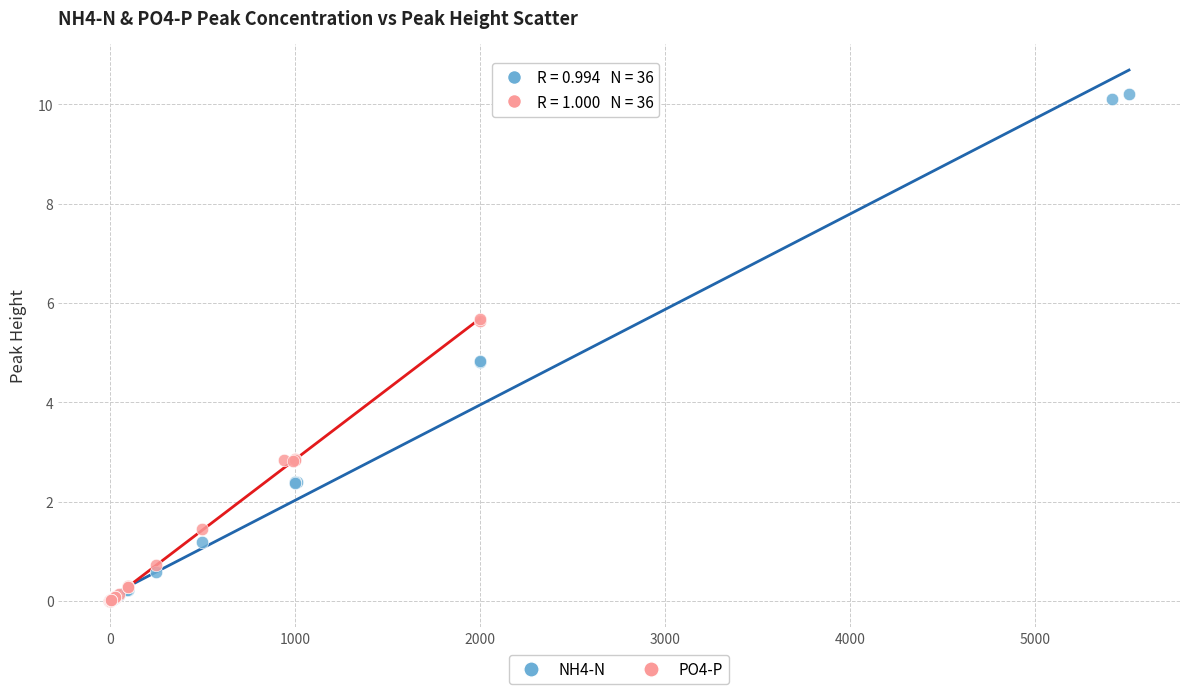

Which series has the widest spread of Y values?

NH4-N